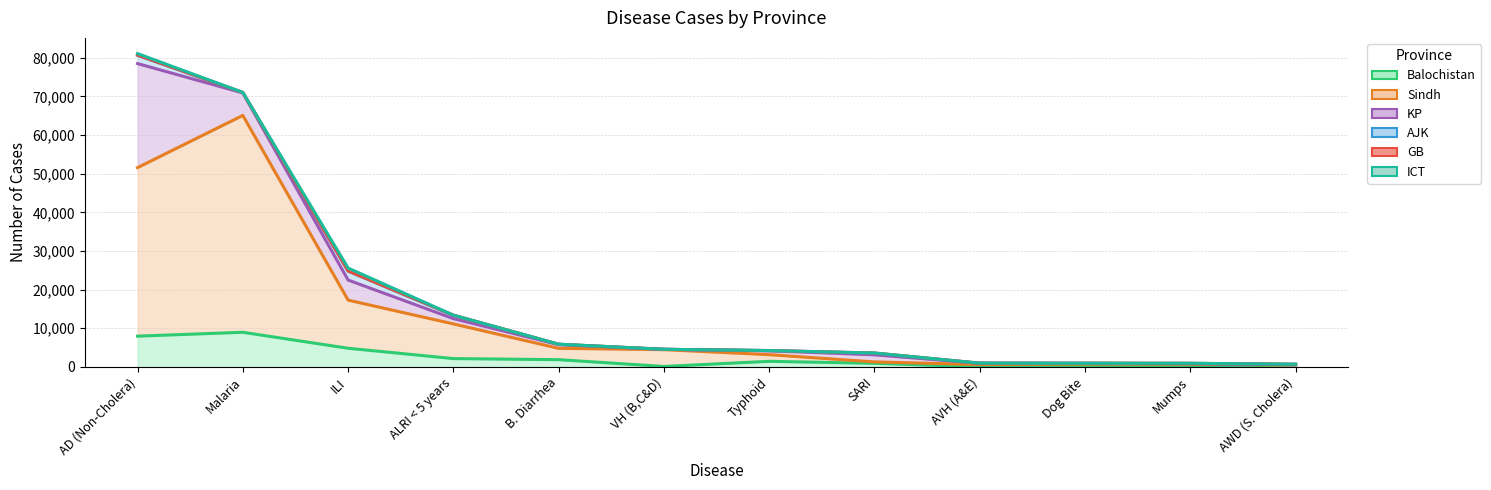

What is the sum of all Balochistan values?

29774